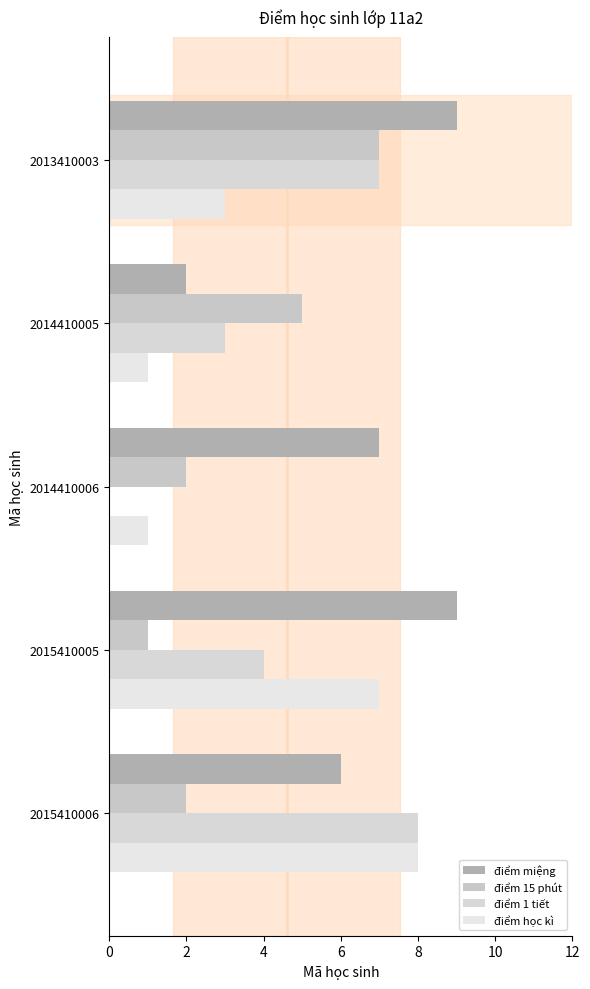

Count the điểm 1 tiết values in the range 3 to 7.

3